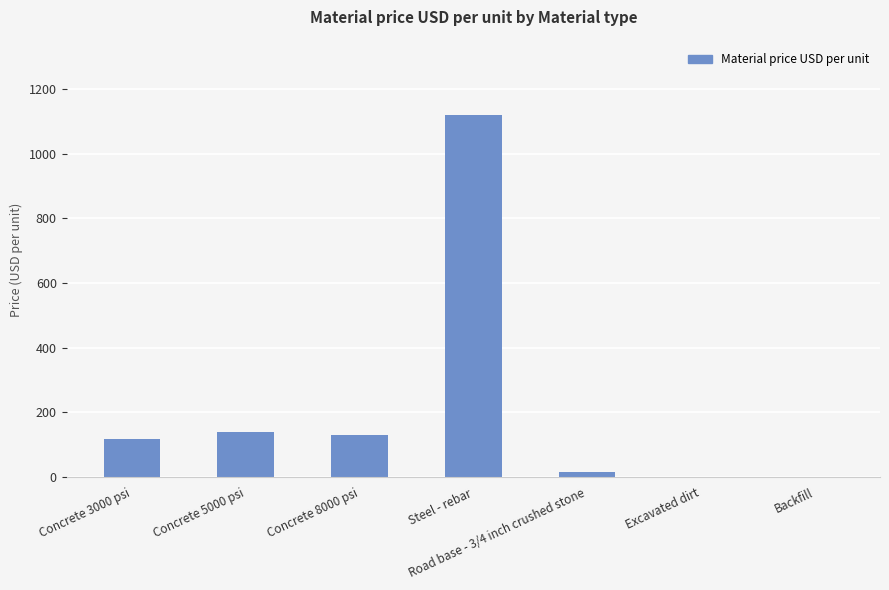

Is it true that the value at Excavated dirt is 0?

True